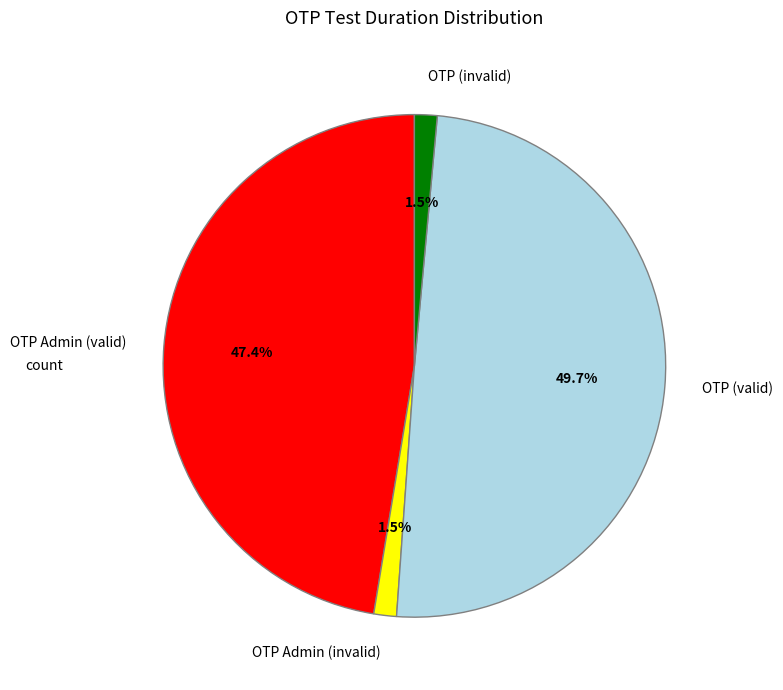

To the nearest percent, what portion does OTP (valid) represent?

50%